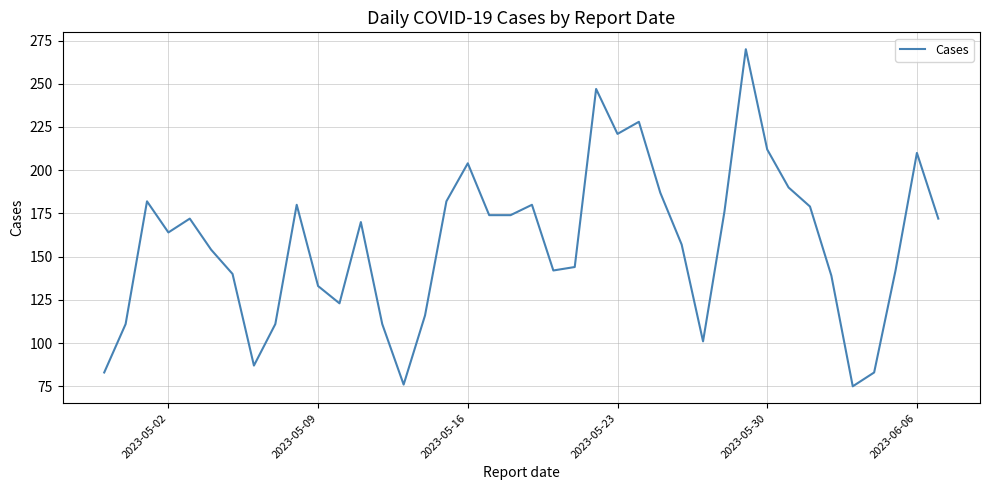

True or false: there are more than 0 points higher than both neighbors.

True